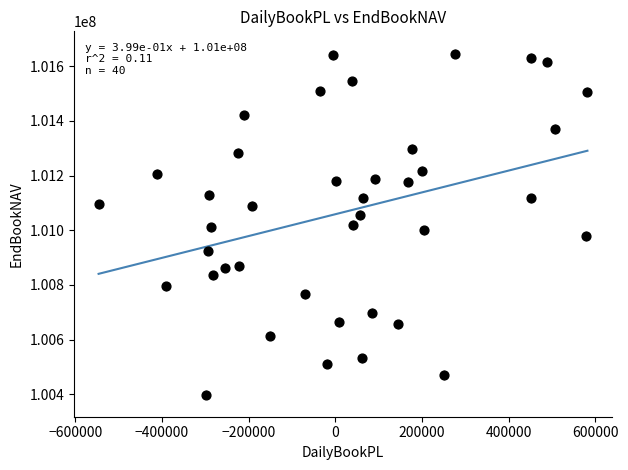

What is the range of X values (max minus min)?

1127707.1